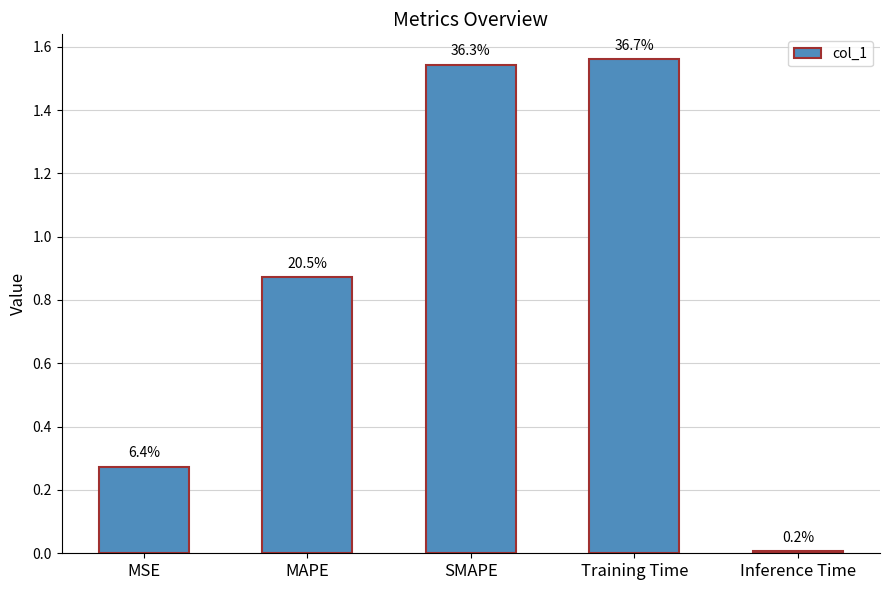

What is the difference between the maximum and second lowest values?

1.3